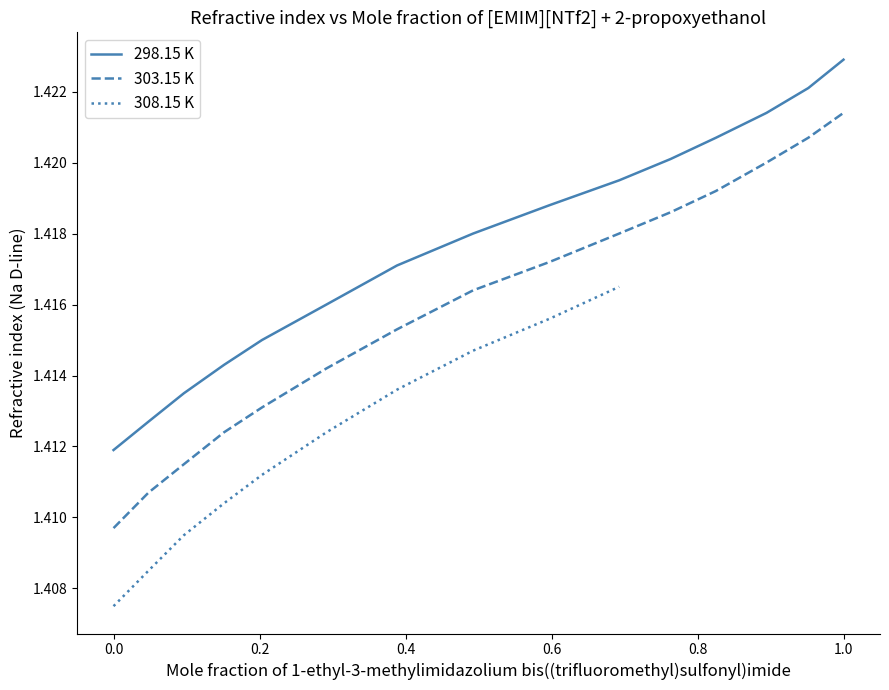

Which series has the largest range (max minus min)?

303.15 K